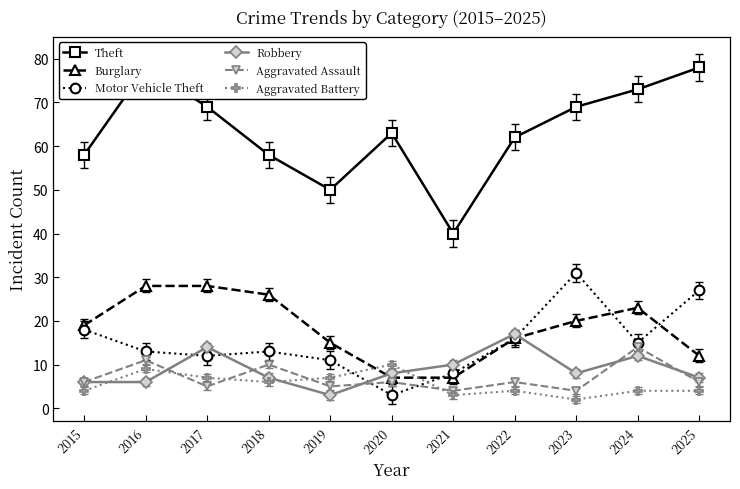

Where is Theft nearest to the value 59?

2015